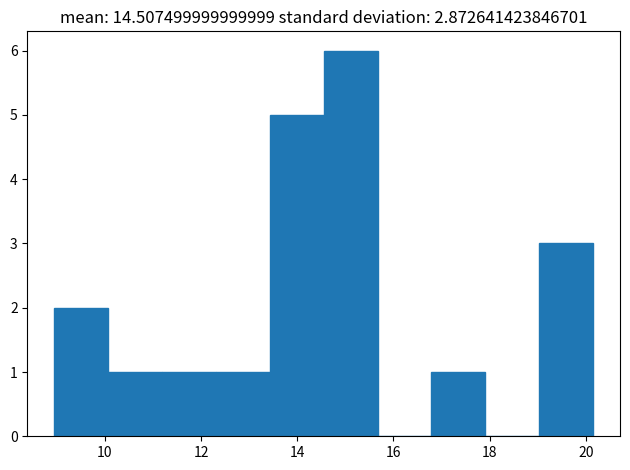

How tall is the bar that spans 16.8 to 18.0 on the x-axis? Neither the bar edges nor the heights are printed on the chart, so give them approximately, as read against the axes.

1